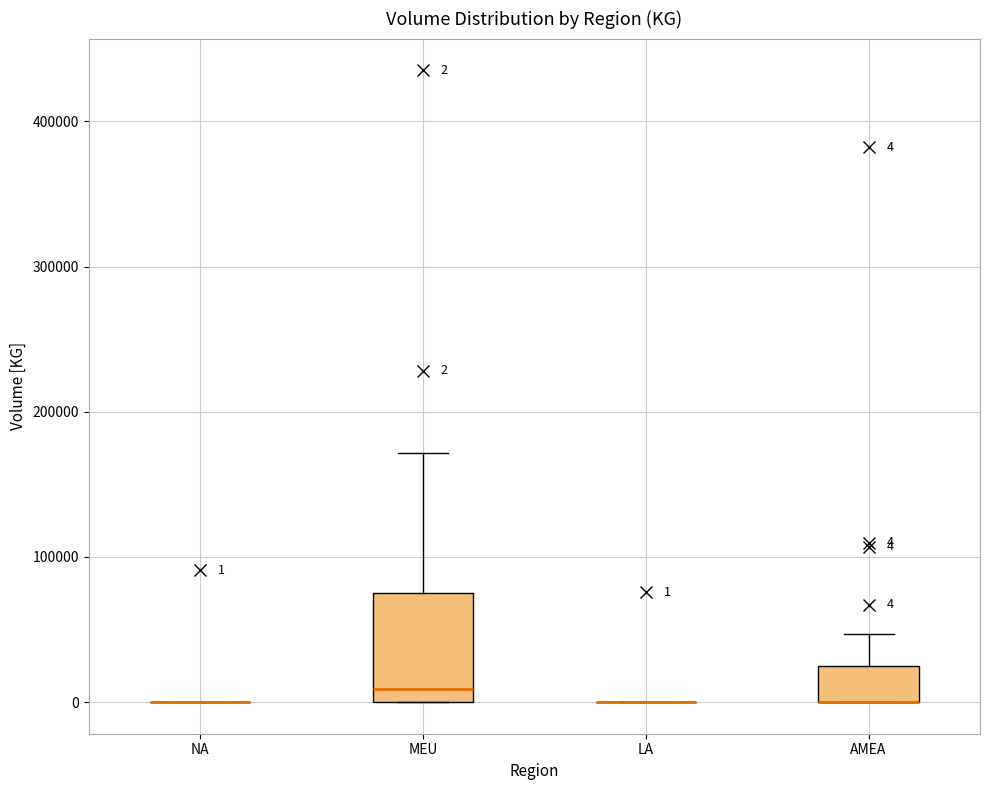

Which box is the tallest, from its lower edge to its upper edge?

MEU